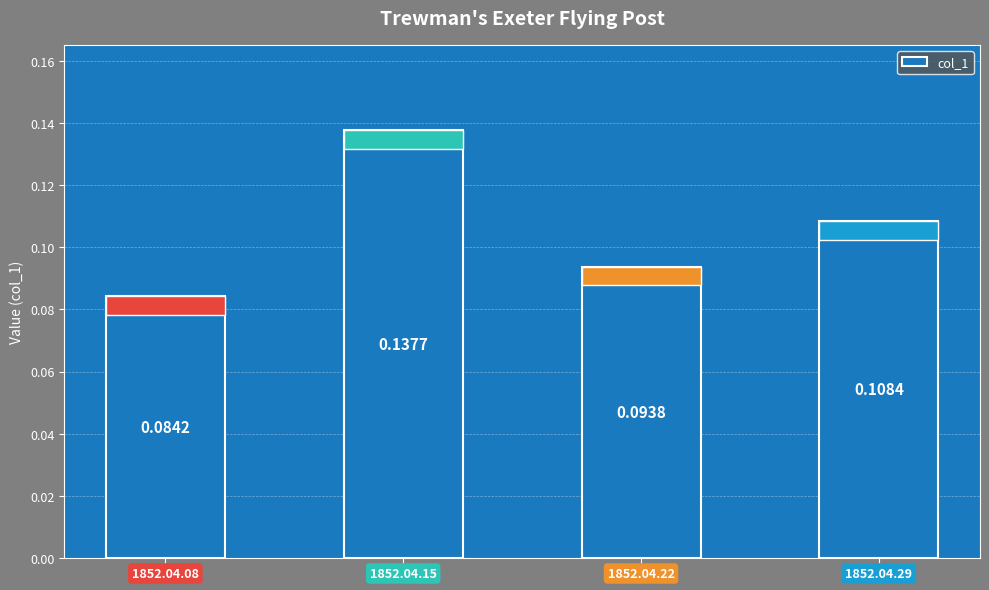

Are the bars horizontal?

No